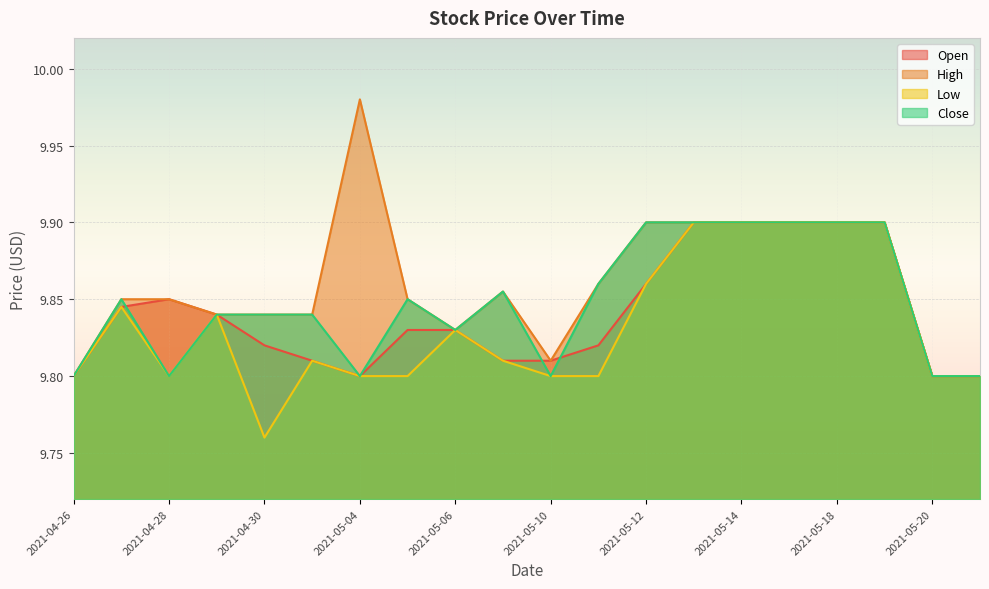

Which series has the widest spread of values?

High